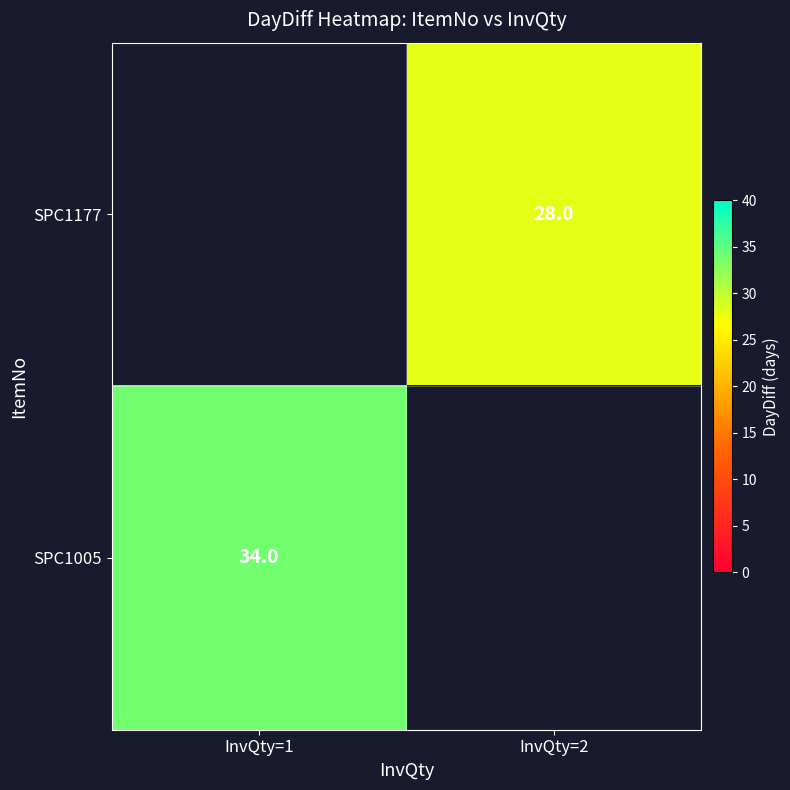

Is the value of SPC1005 at InvQty=1 greater than the value of SPC1177 at InvQty=2?

Yes